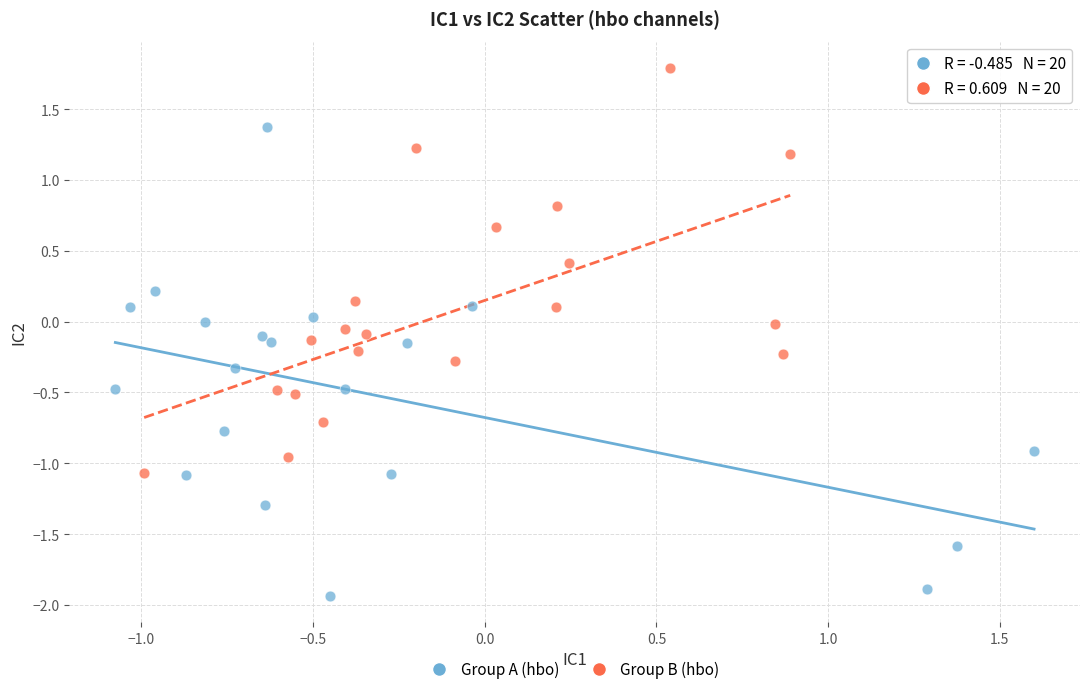

Which series reaches the minimum Y coordinate?

Group A (hbo)